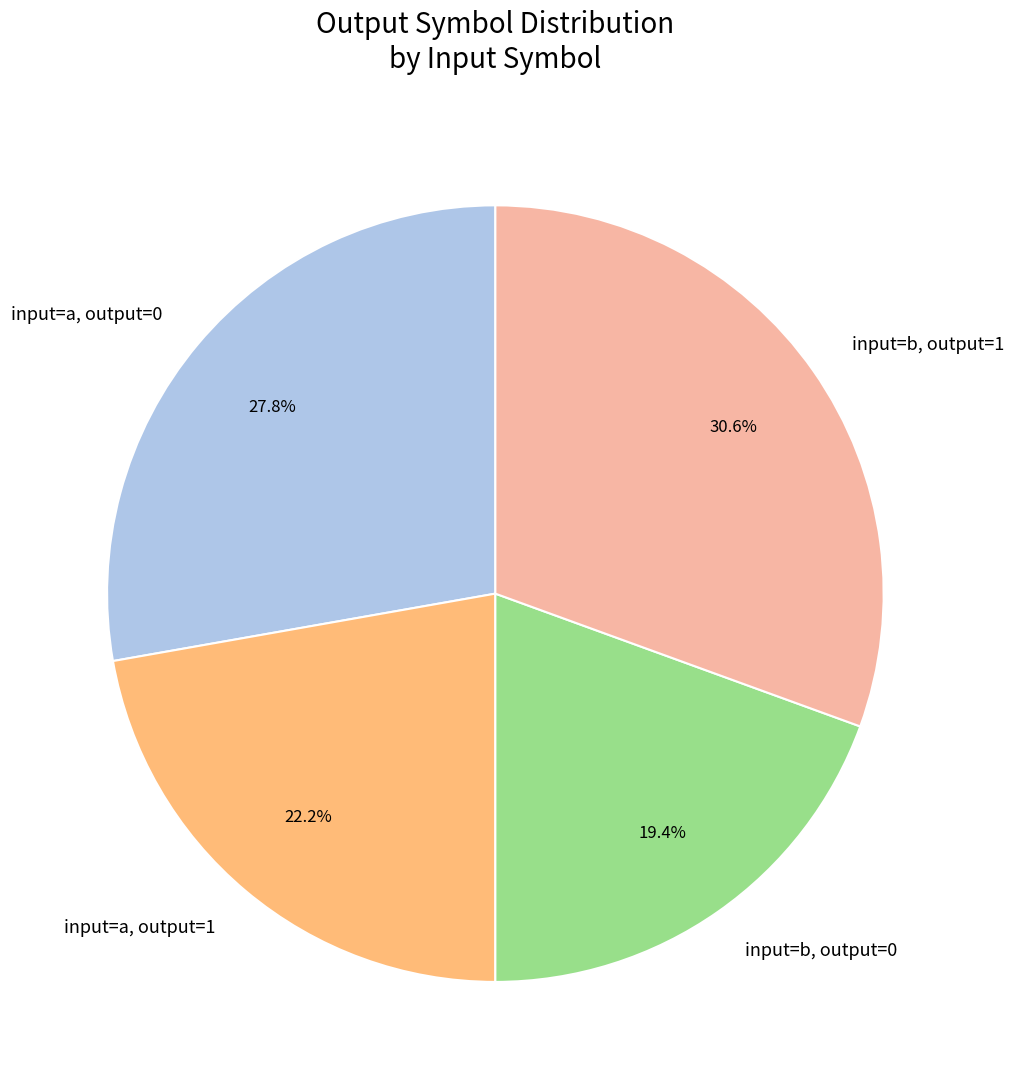

Which slice is the smallest?

input=b, output=0